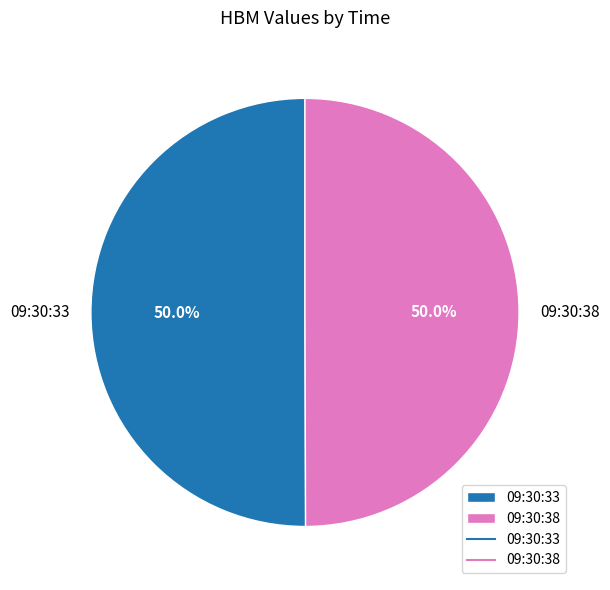

What is the total percentage of 09:30:33 and 09:30:38?

100.0%